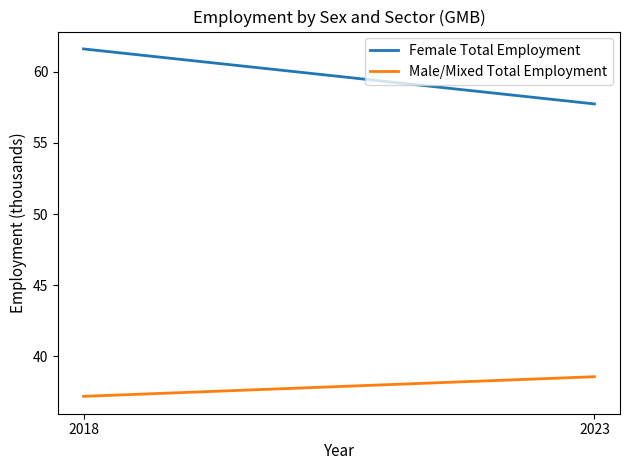

True or false: Male/Mixed Total Employment has a value of 38.6 at 2023.

True